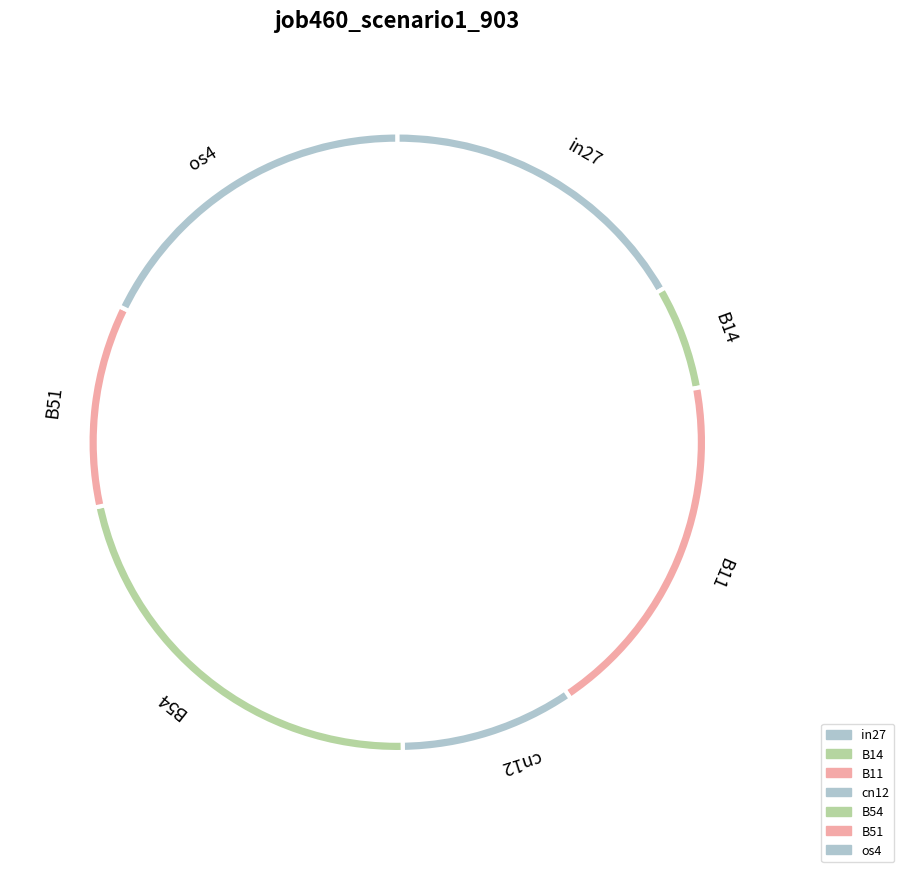

True or false: cn12 accounts for 1% of the total.

False